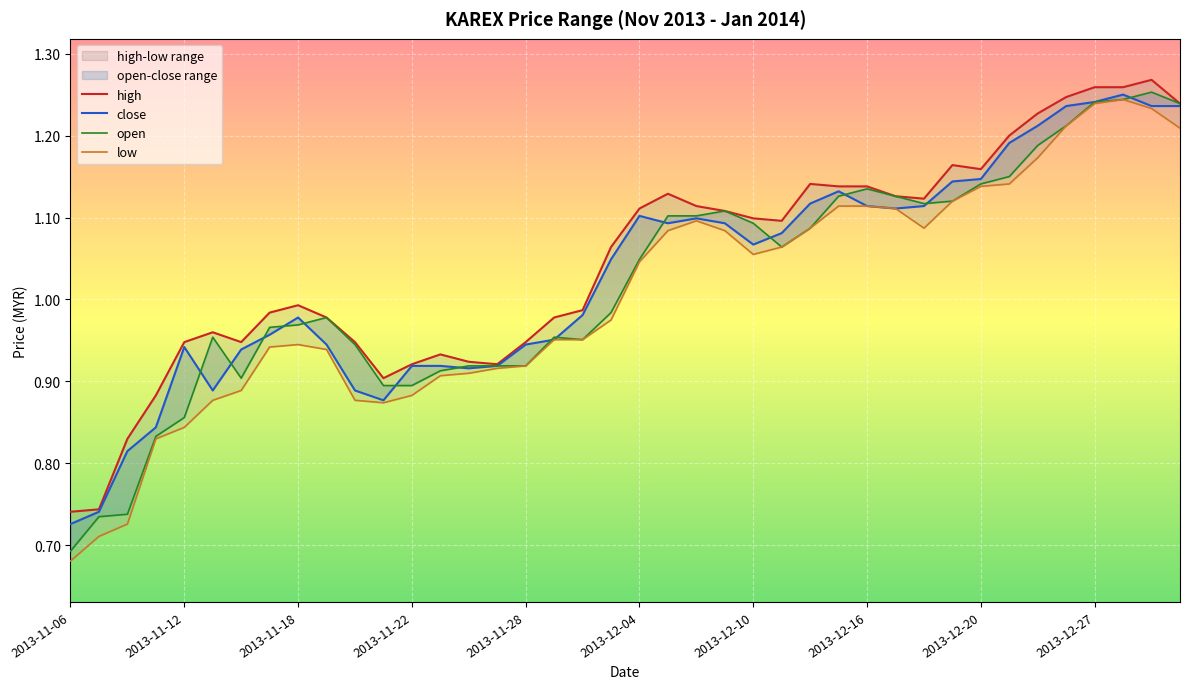

Is it true that low equals 1.1 at 23?

True